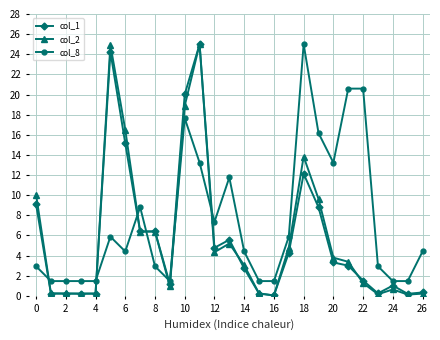

What is the maximum value shown in the chart?

25.0